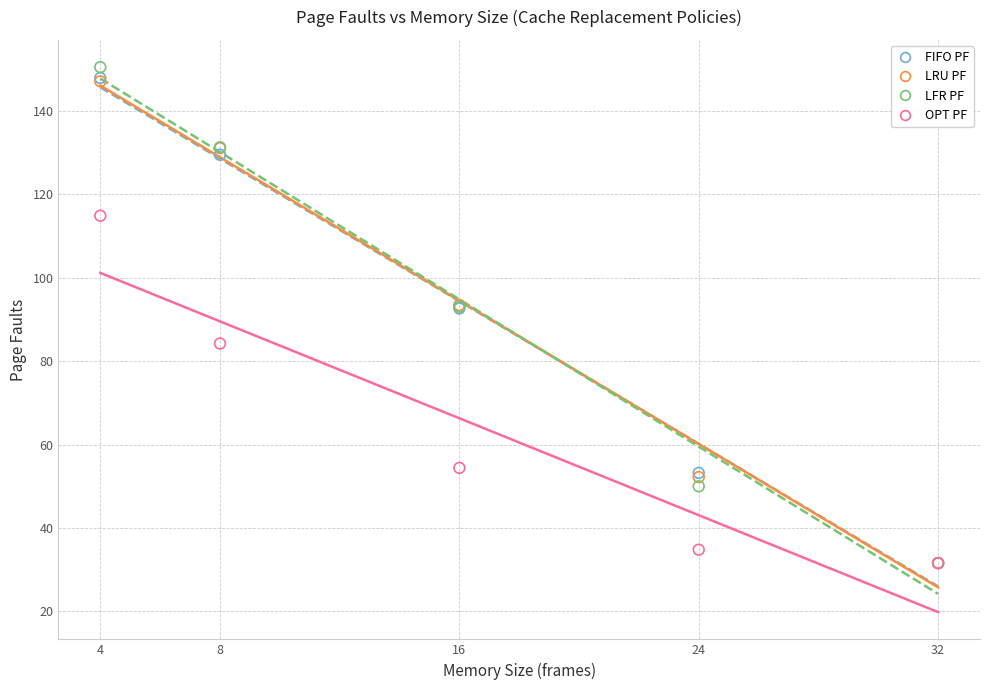

In the OPT PF series, what Y value is closest to 73?

84.2